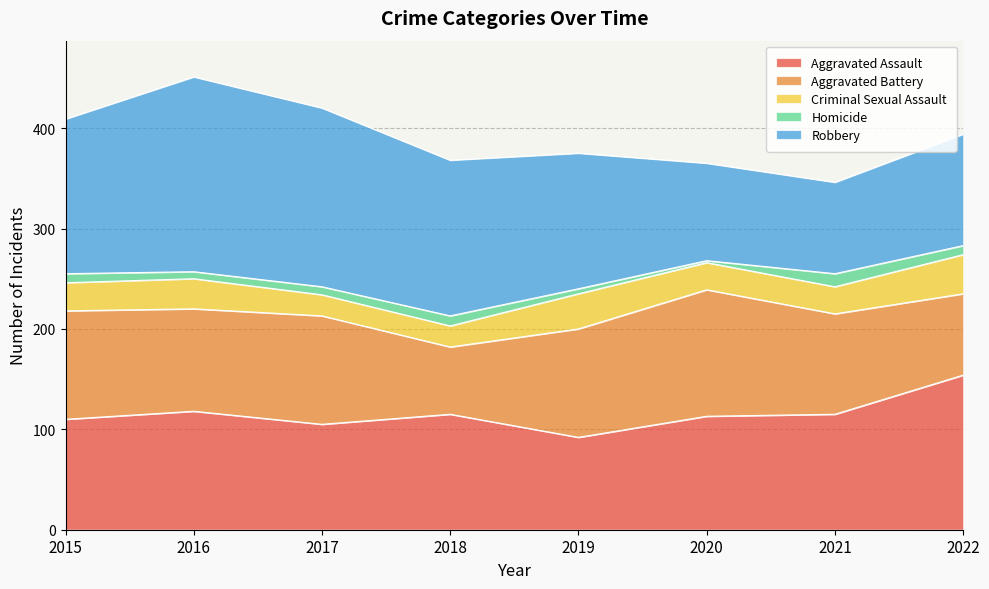

What is the sum of the Criminal Sexual Assault values at 2017 and 2019?

56